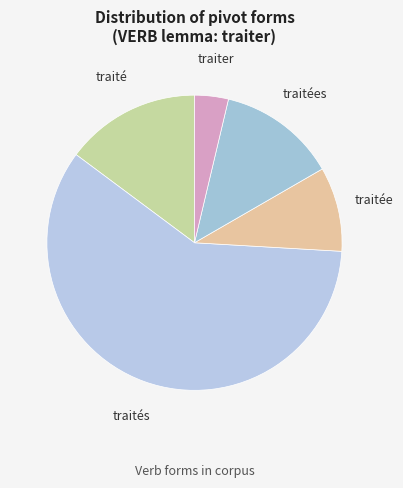

Which has a higher value, traitées or traités?

traités